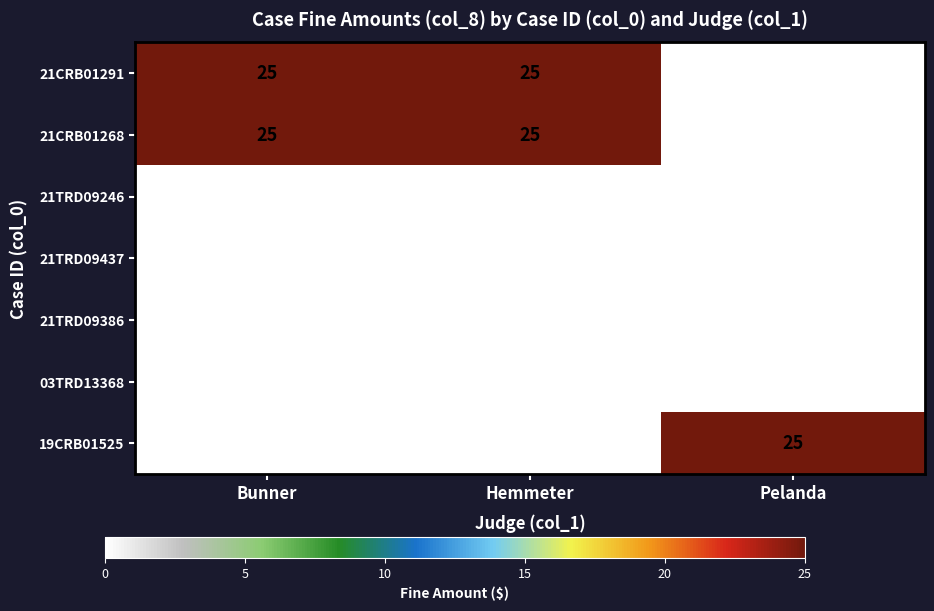

How many 19CRB01525 values are between 0 and 25?

3